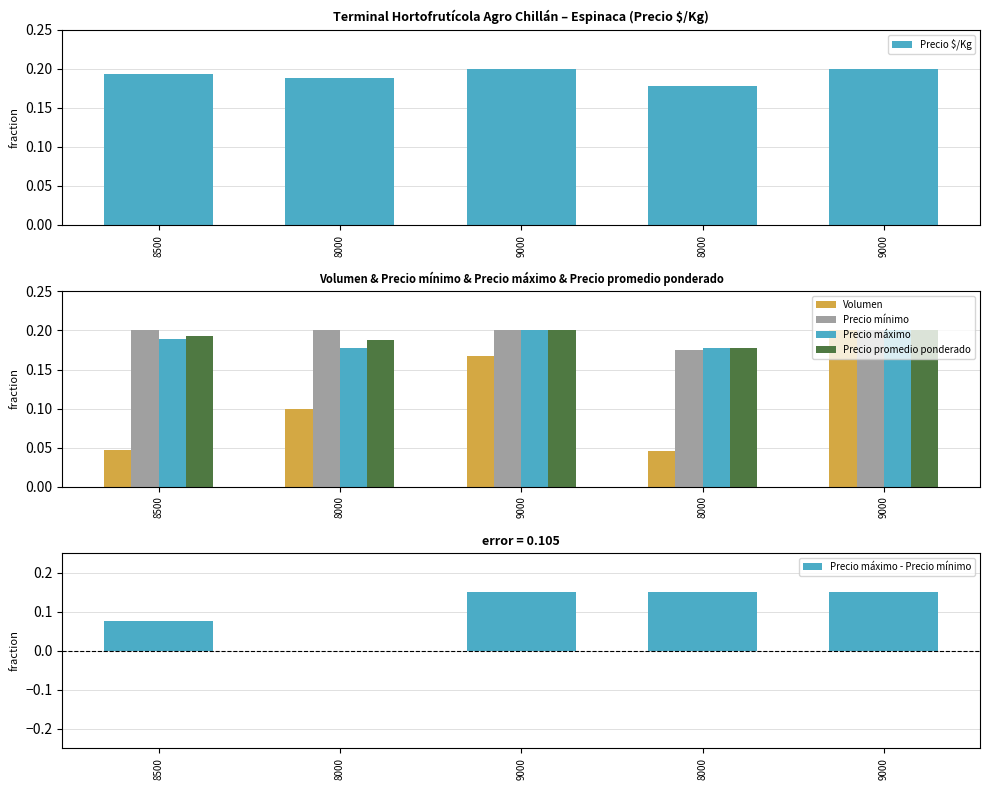

Are the bars horizontal?

No